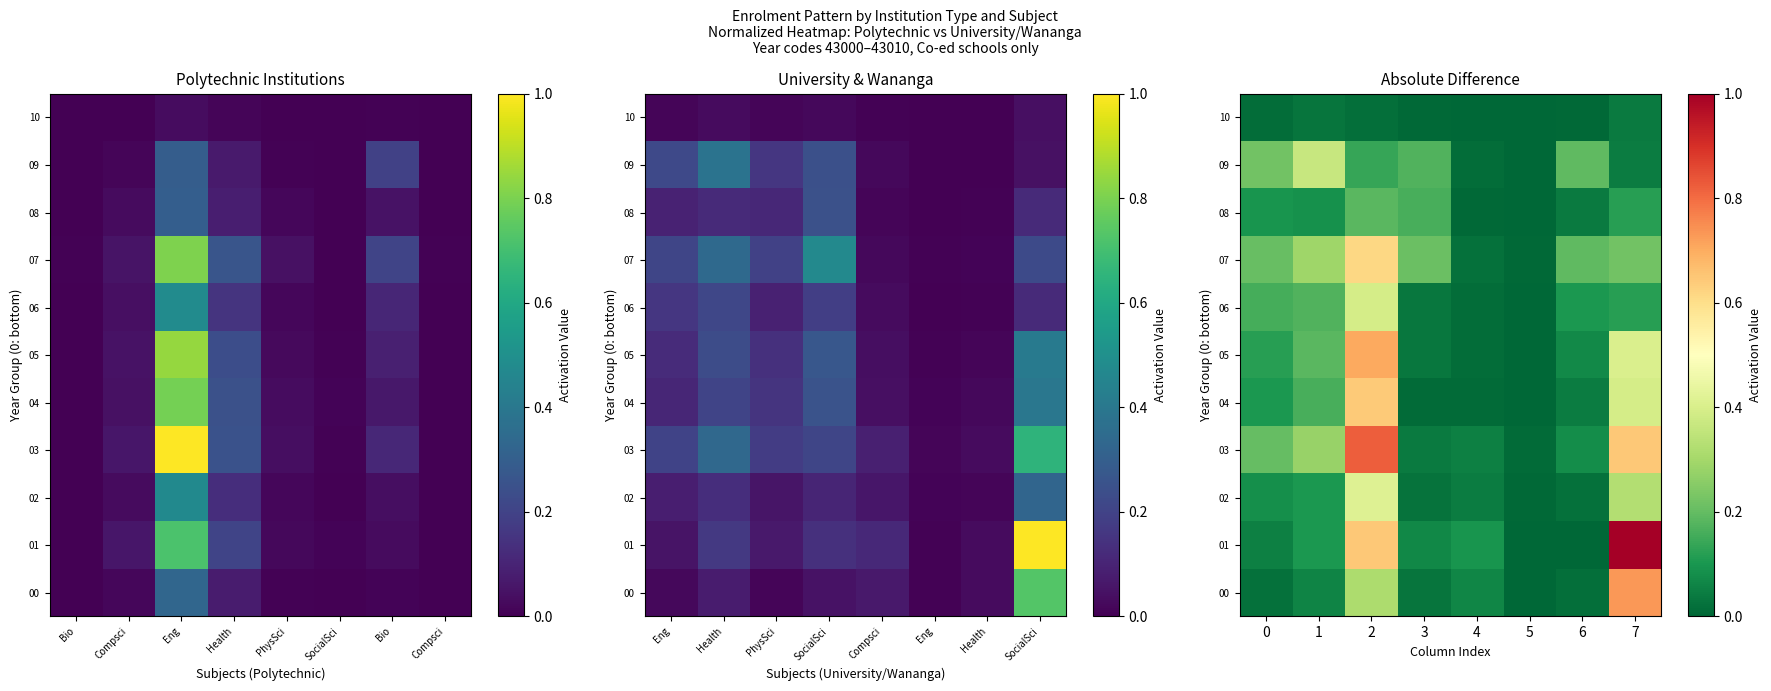

Rank the series by their maximum value, from lowest to highest.

10, 08, 09, 06, 02, 07, 04, 05, 00, 03, 01